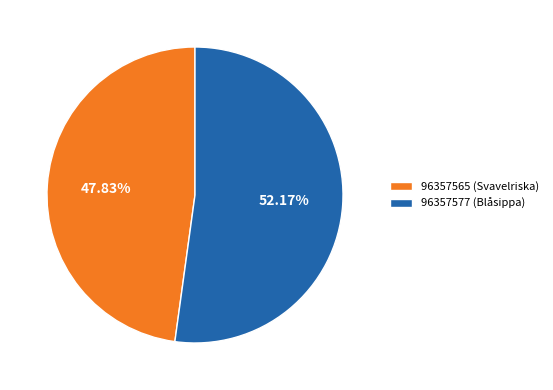

What is the smallest slice in the pie chart?

96357565 (Svavelriska)